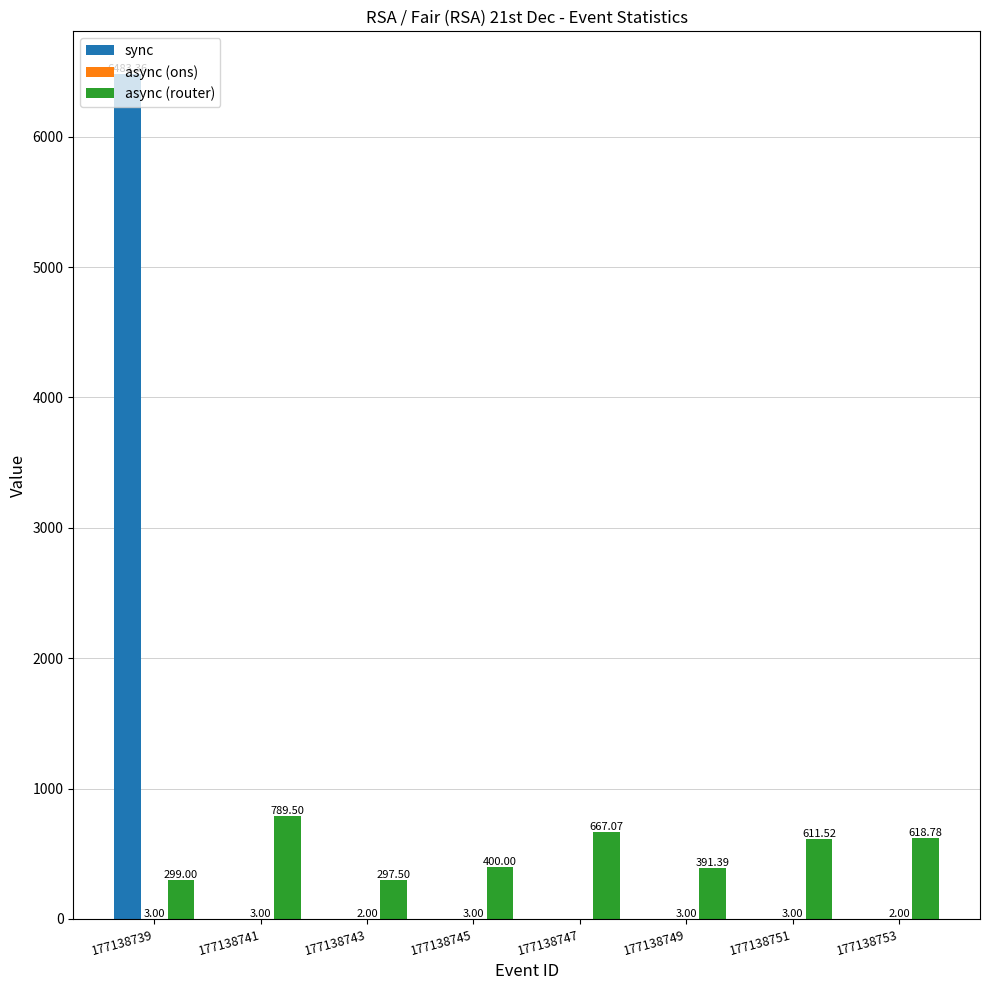

What is the sum of all sync values?

6483.4